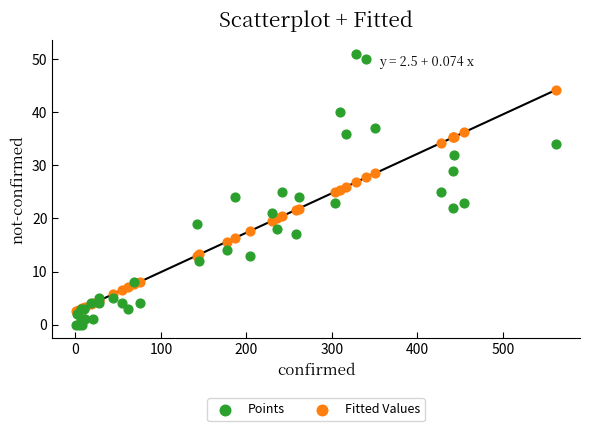

Which series reaches the minimum Y coordinate?

Points